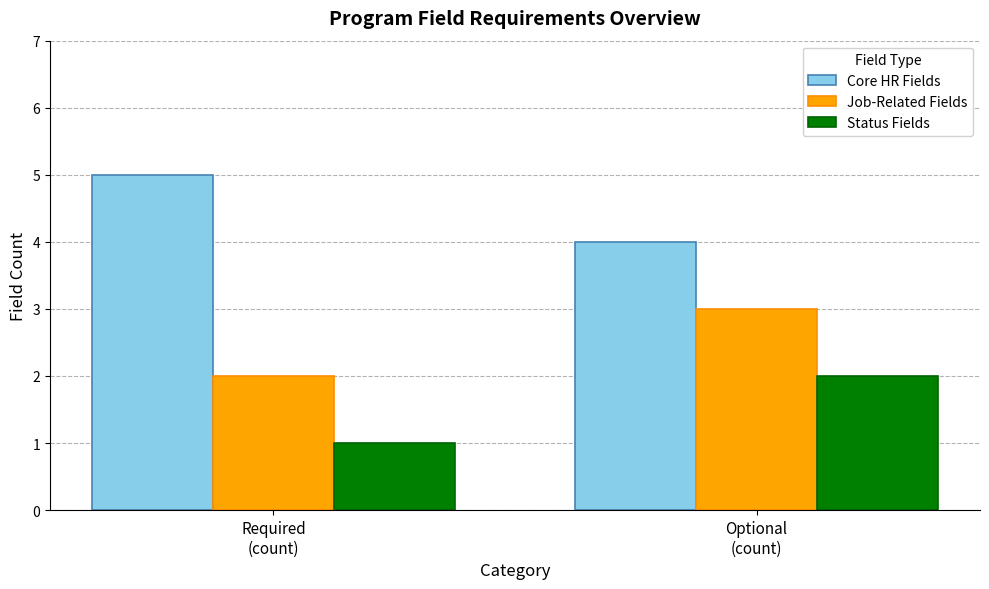

What is the difference between the highest and lowest values at Optional
(count)?

2